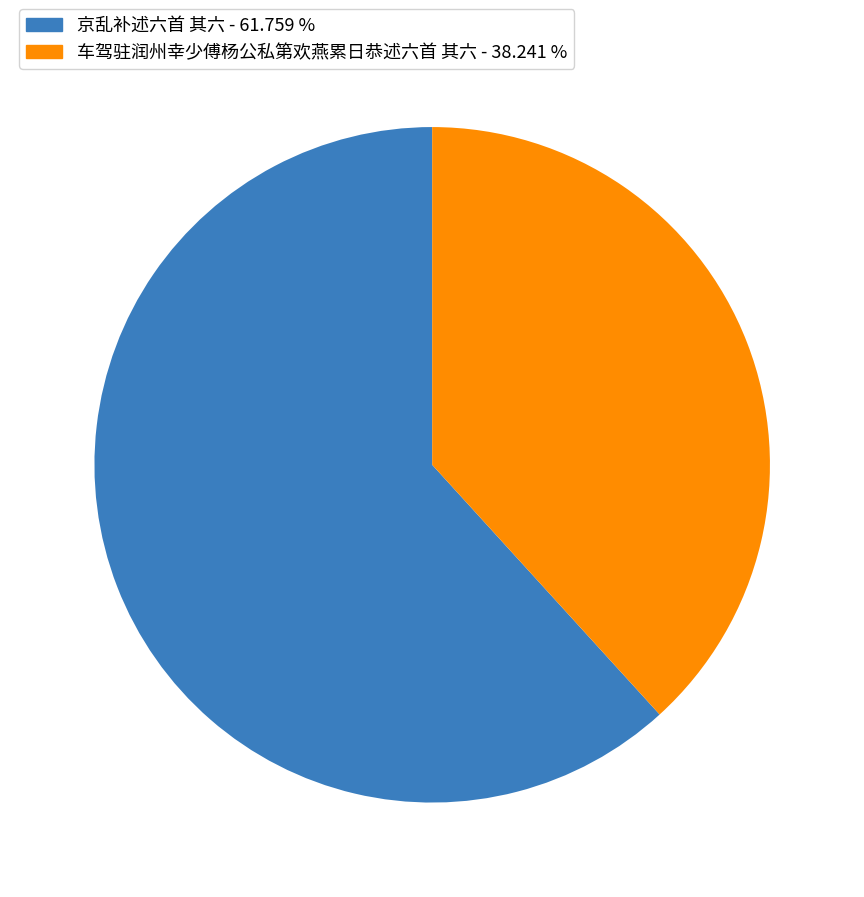

Is it true that 车驾驻润州幸少傅杨公私第欢燕累日恭述六首 其六 is 31% of the pie?

False